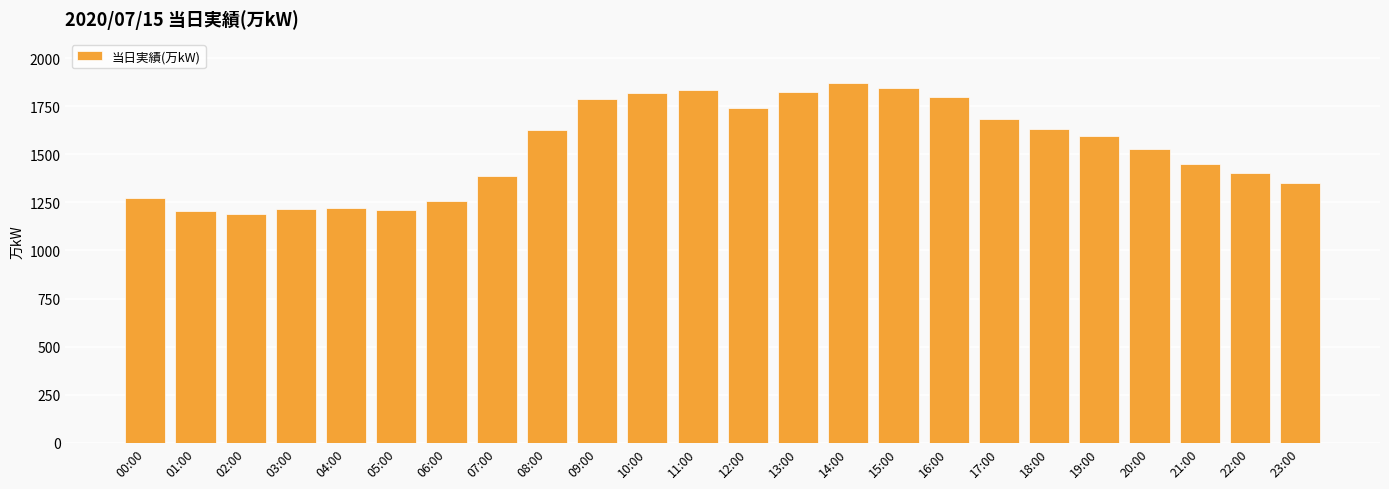

Where is the data nearest to the value 1530?

20:00